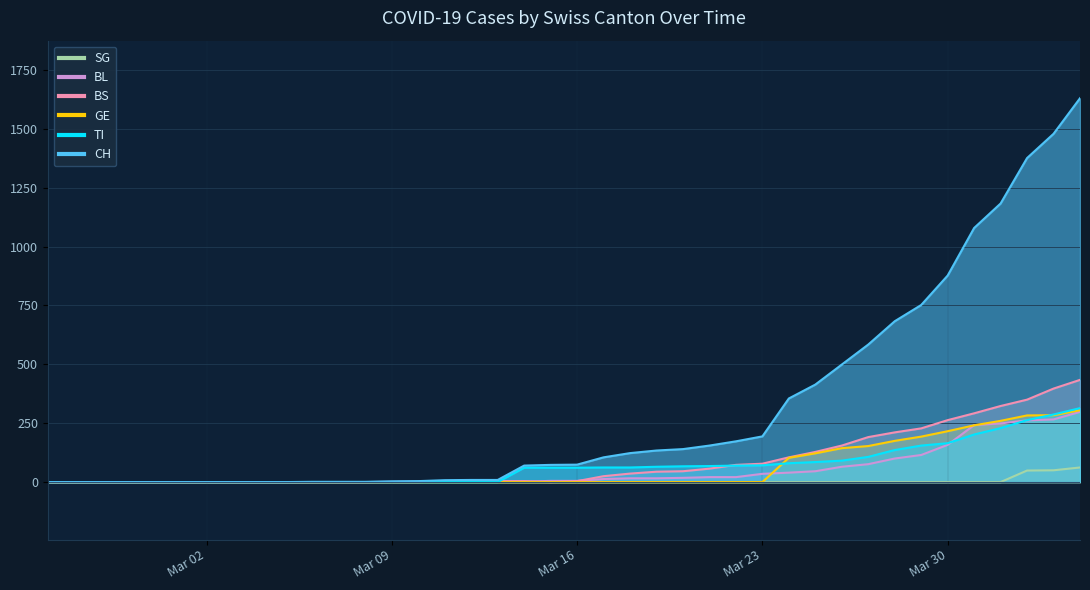

How many lines are shown in the chart?

6